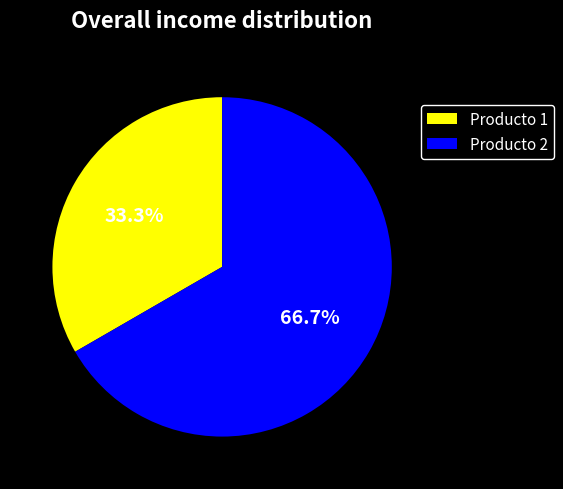

To the nearest percent, what portion does Producto 1 represent?

33%